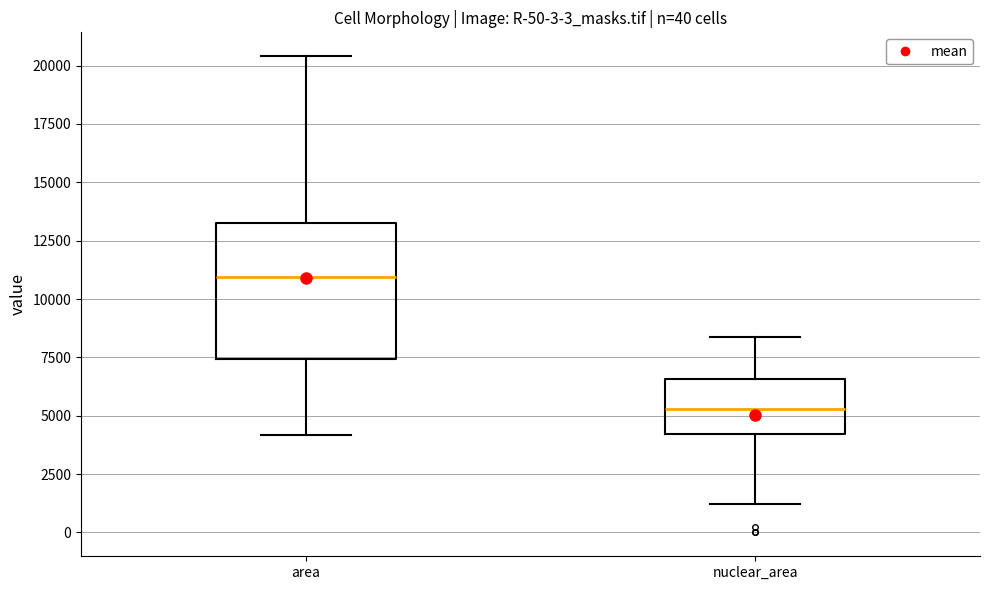

Where is the upper edge of the box for nuclear_area on the y-axis? The values are not printed on the chart, so give them approximately, as read against the axis.

6500